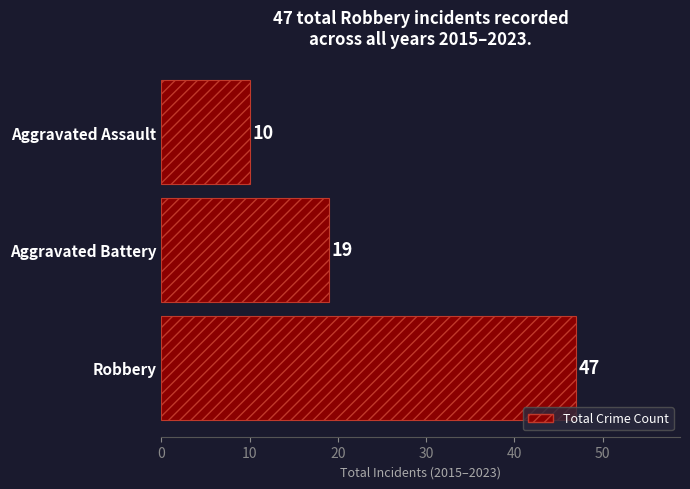

How many values are below 19?

1